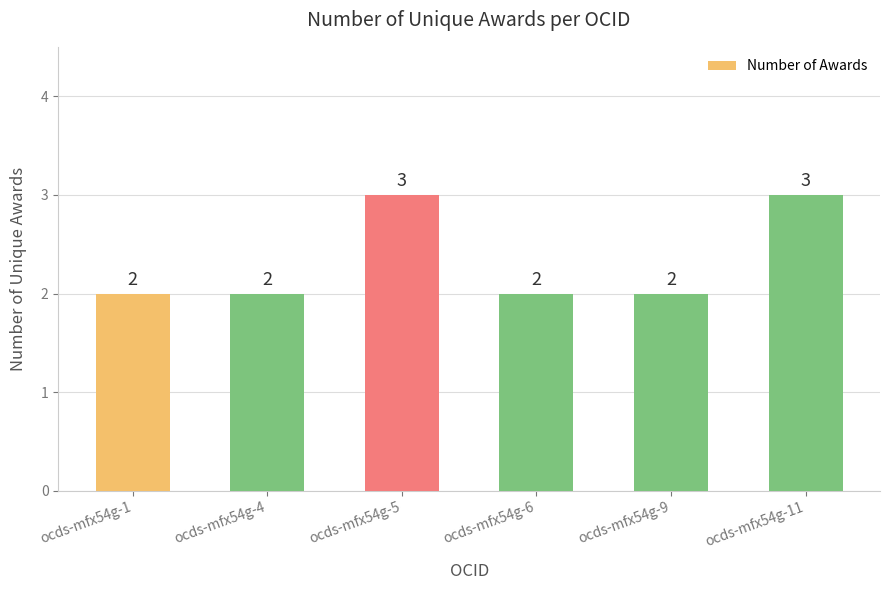

How many values are between 2 and 3?

6